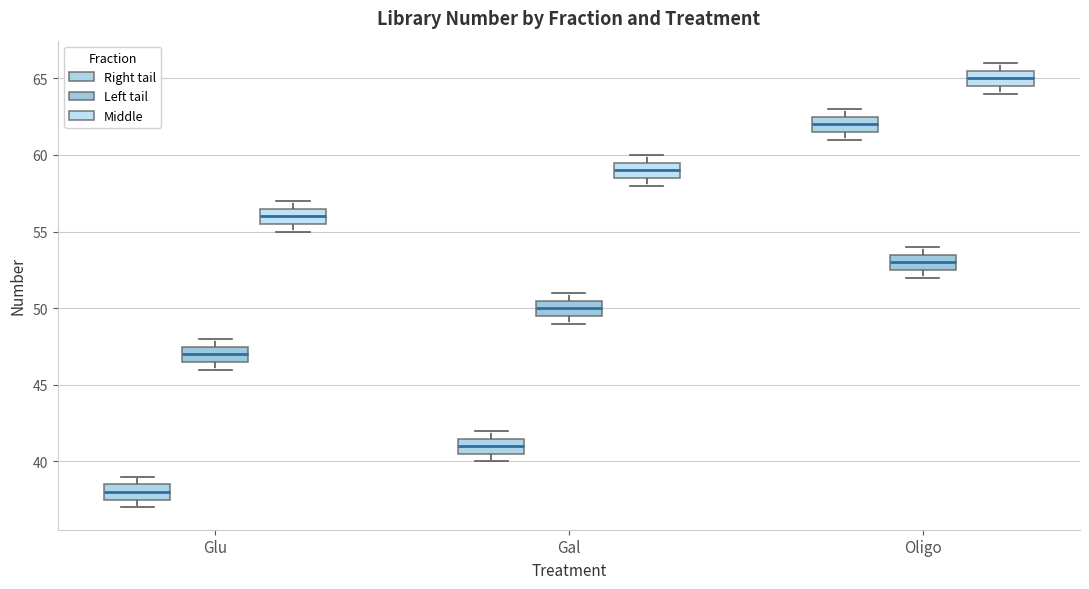

Where is the upper edge of the box for Gal (Middle) on the y-axis? The values are not printed on the chart, so give them approximately, as read against the axis.

59.5